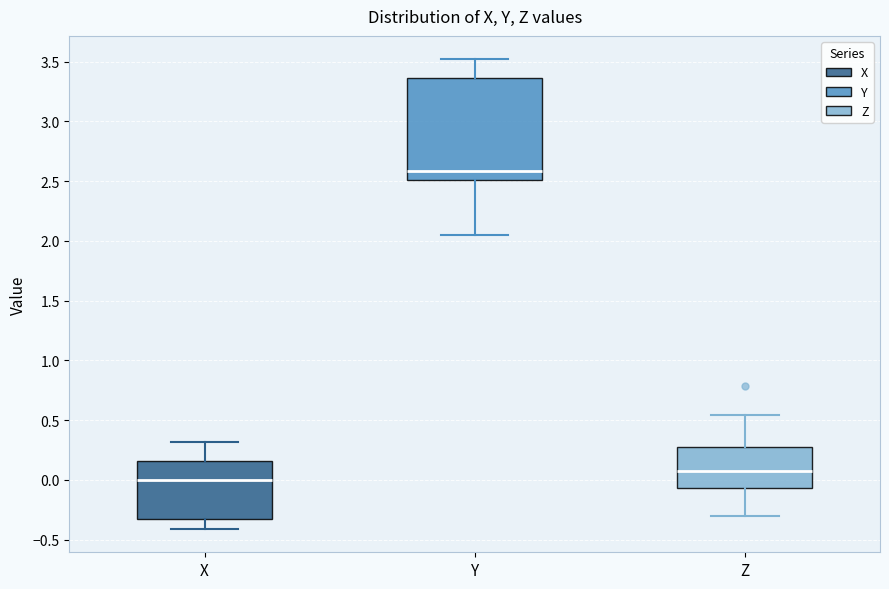

Reading left to right, transcribe this box plot: for each box, give where its median line is, the range the box spans, and where its two whiskers end, as read against the y-axis. The values are not printed on the chart, so give them approximately, as read against the axis.

X: median 0.00, box -0.30 to 0.15, whiskers -0.40 to 0.30
Y: median 2.60, box 2.50 to 3.35, whiskers 2.05 to 3.50
Z: median 0.10, box -0.05 to 0.25, whiskers -0.30 to 0.55